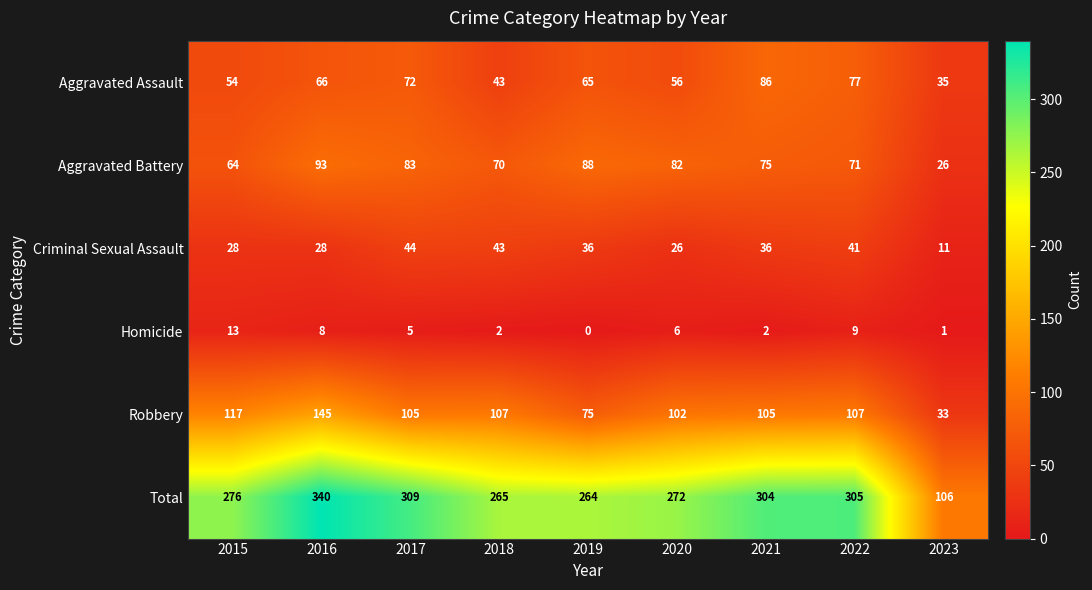

How many categories are shown in the chart?

9